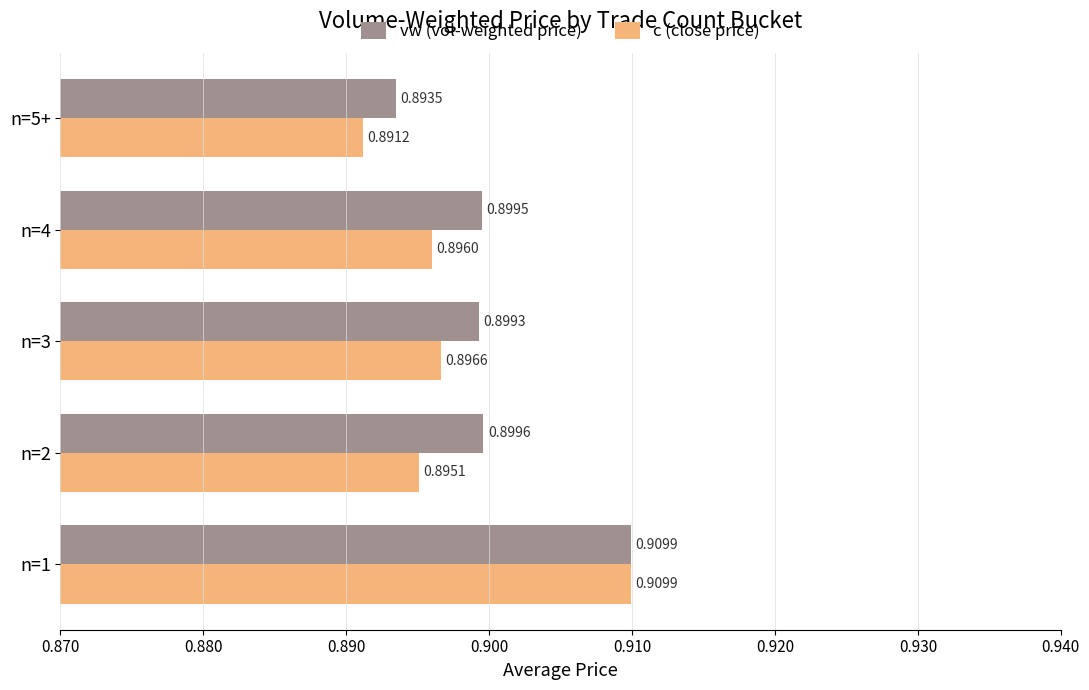

Which series has the widest spread of values?

c (close price)